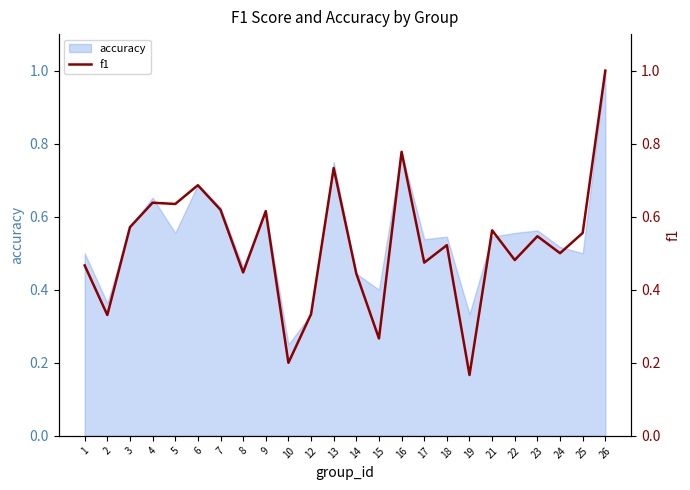

Where is accuracy nearest to the value 0?

10